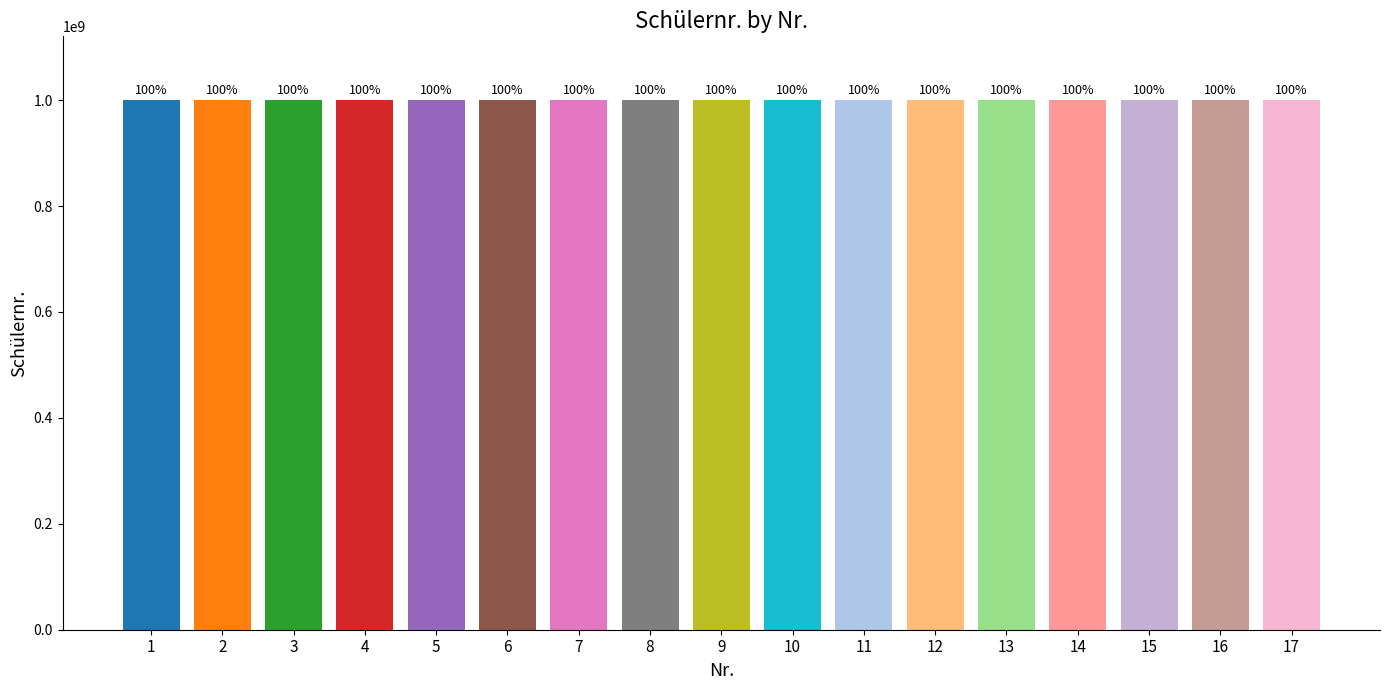

How many bars are there in total?

17